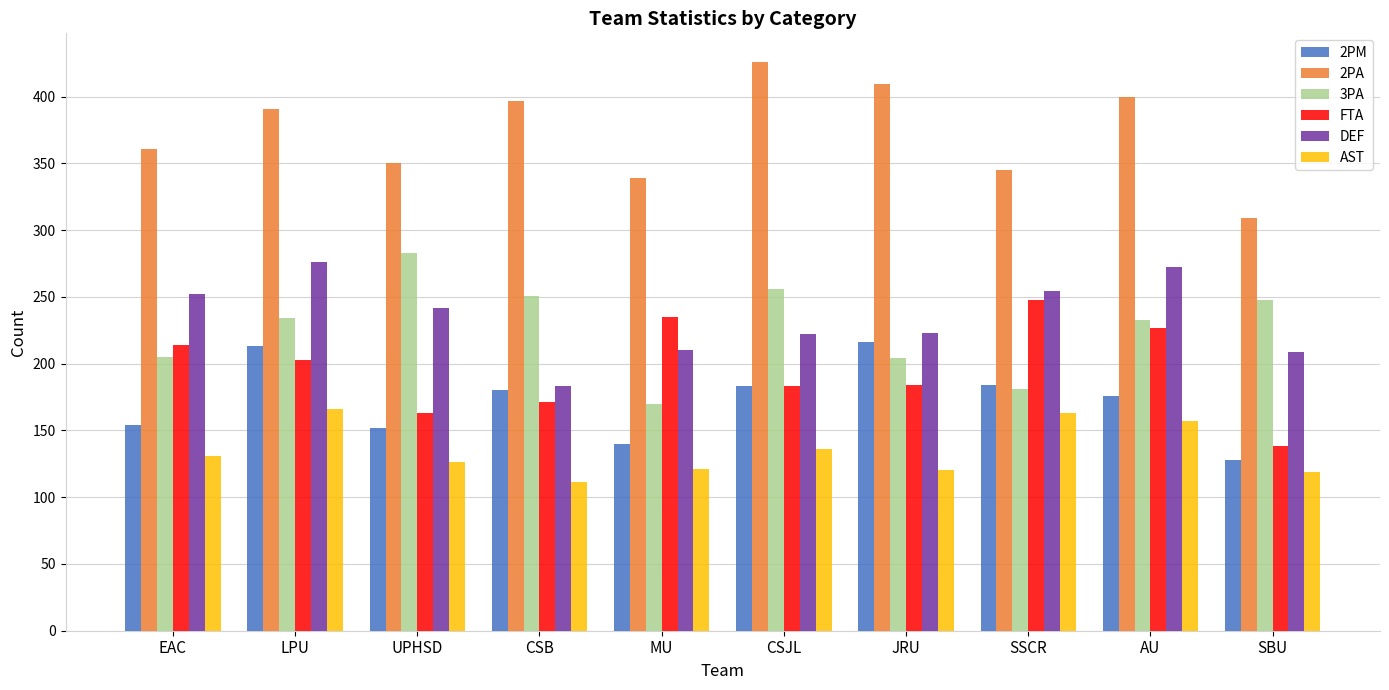

Where is AST nearest to the value 138?

CSJL